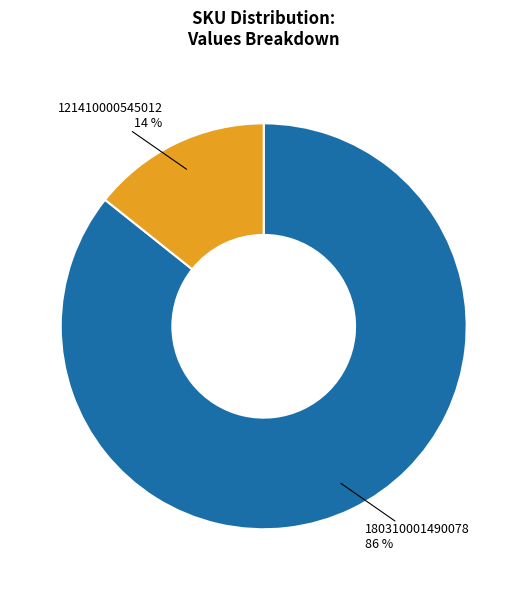

Rank the categories by value from lowest to highest.

121410000545012, 180310001490078